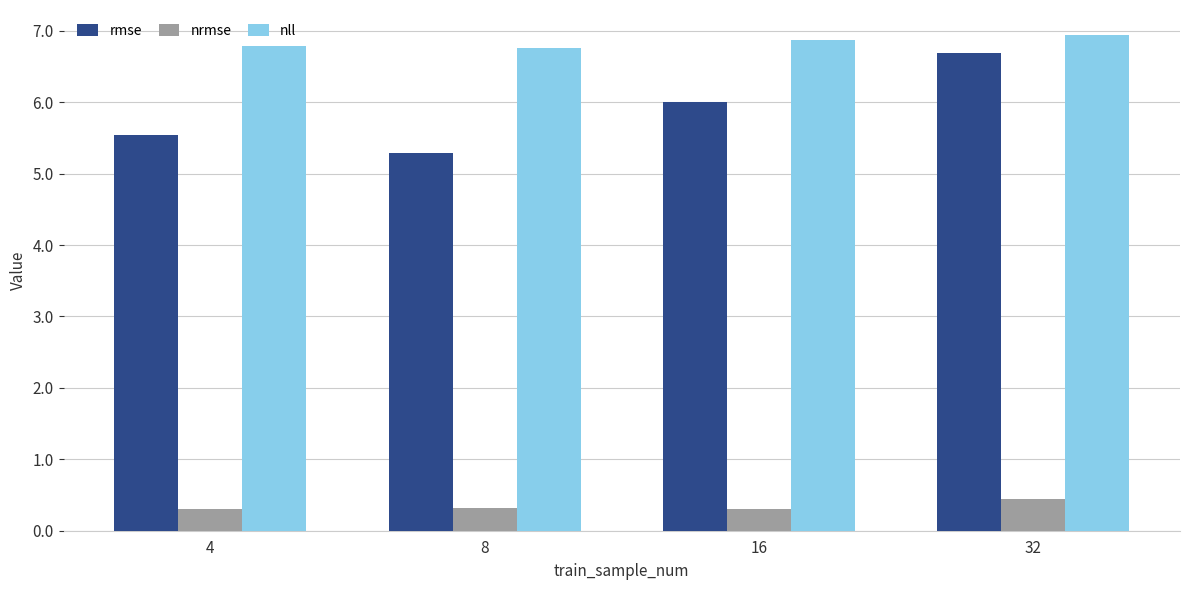

What is the difference between the second highest and minimum values in the nll series?

0.1